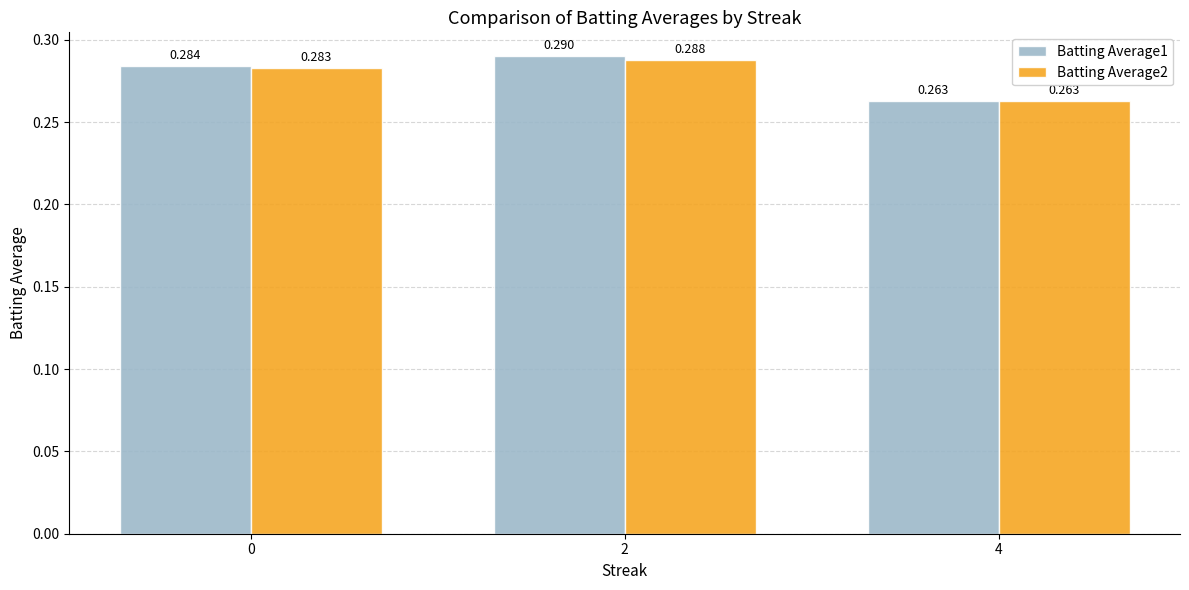

Is the value of Batting Average1 at 2 greater than the value of Batting Average2 at 4?

Yes